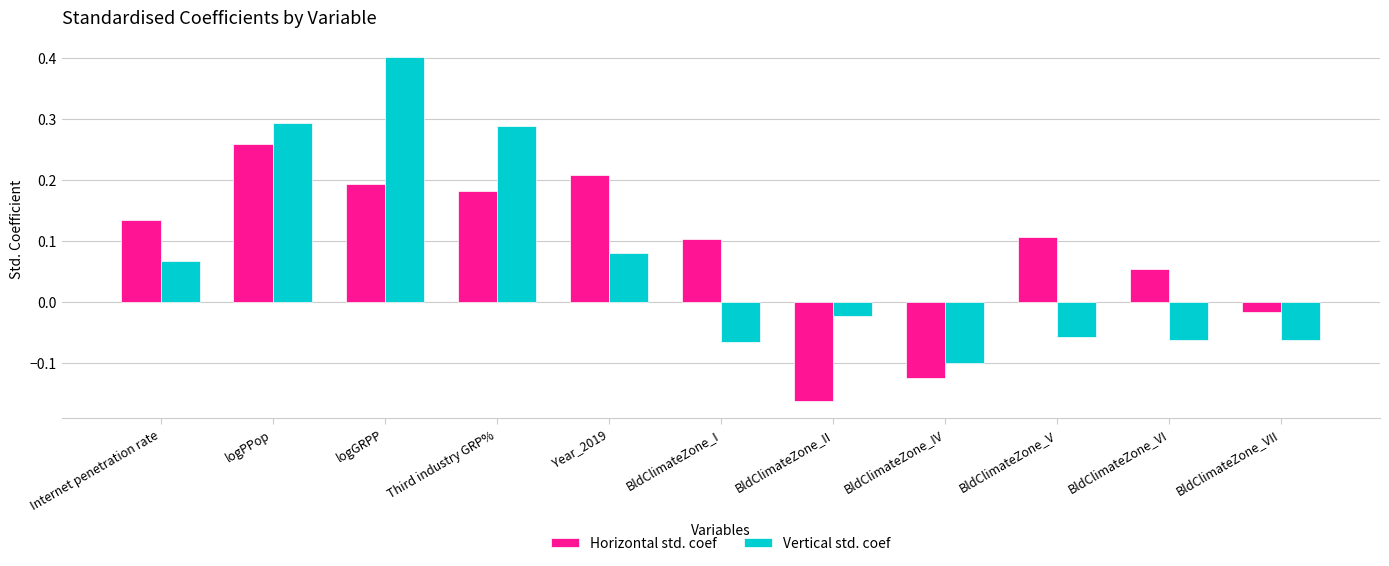

Which category has the lowest value across all series?

BldClimateZone_II